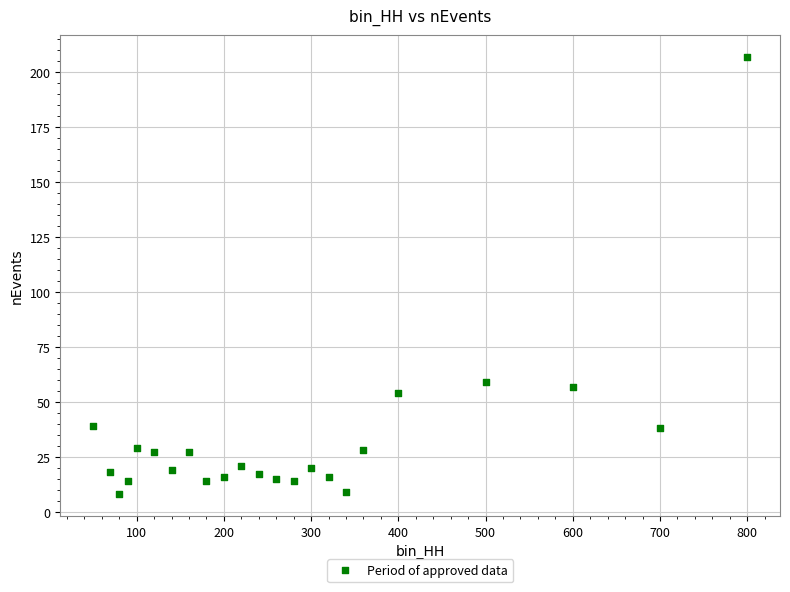

What is the range of X values (max minus min)?

750